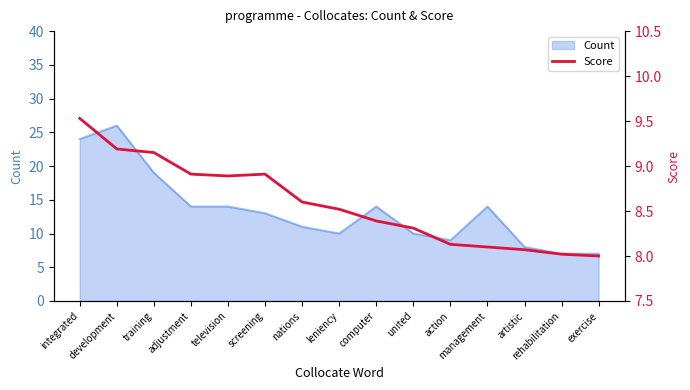

The value at integrated is 9.5. True or false?

True